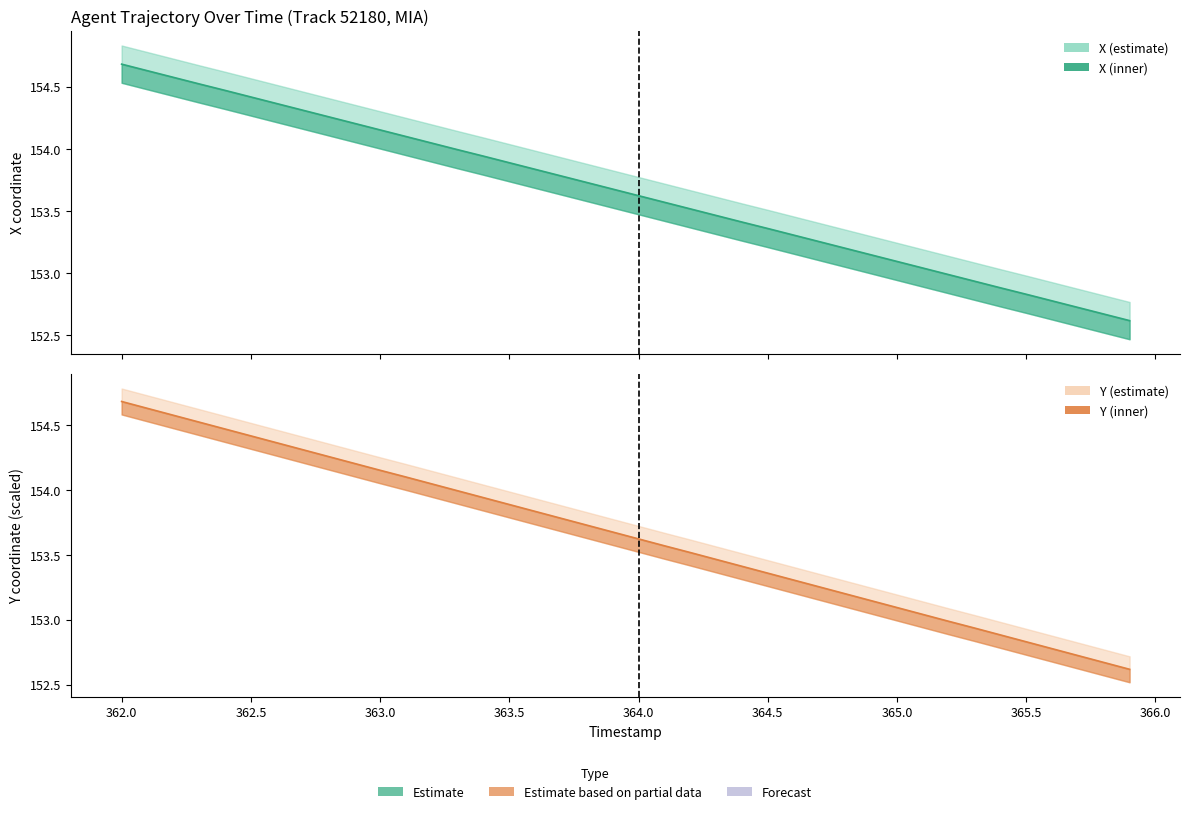

List the series in order of their peak value, lowest first.

X, Y